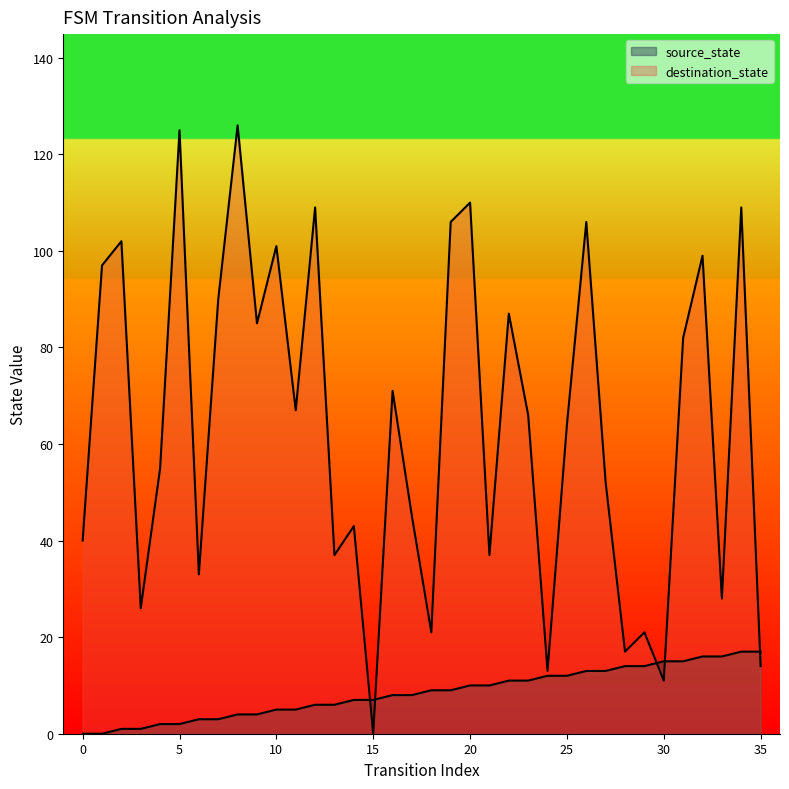

Where is the first local maximum for destination_state?

2